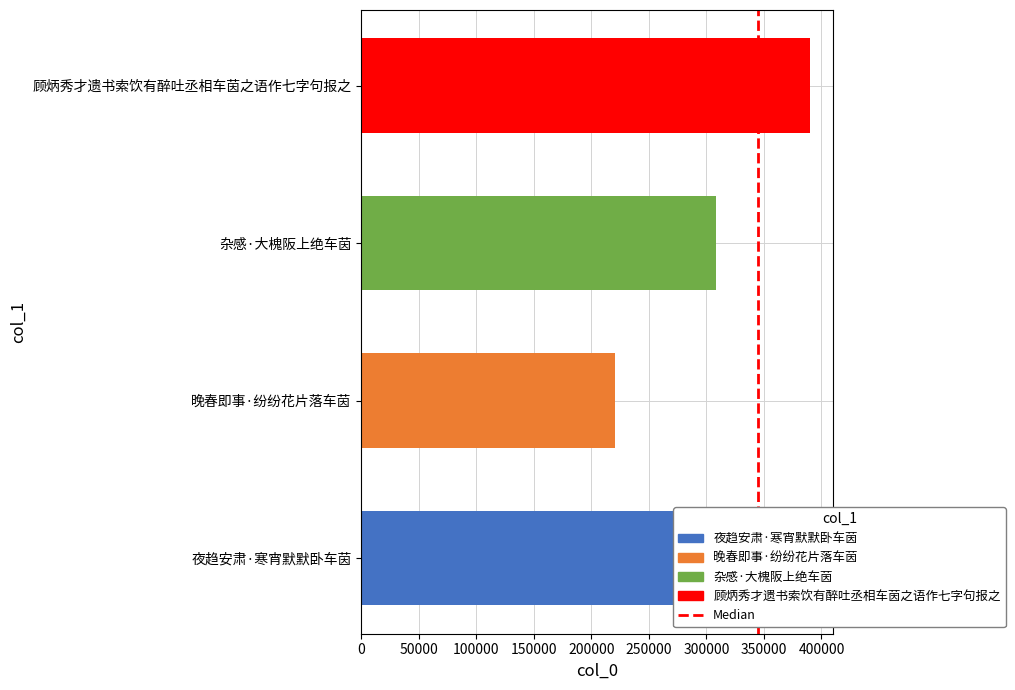

Which label corresponds to the largest value in the chart?

顾炳秀才遗书索饮有醉吐丞相车茵之语作七字句报之